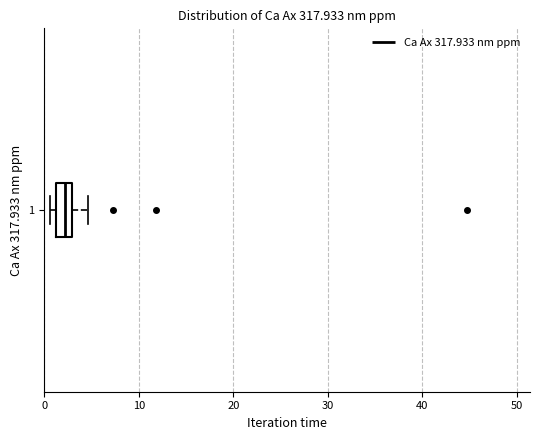

Read this box plot against the x-axis: the position of the median line, the range covered by the box, and the ends of both whiskers. The values are not printed on the chart, so give them approximately, as read against the axis.

median 2, box 1 to 3, whiskers 1 (just left of the box's left edge) to 5